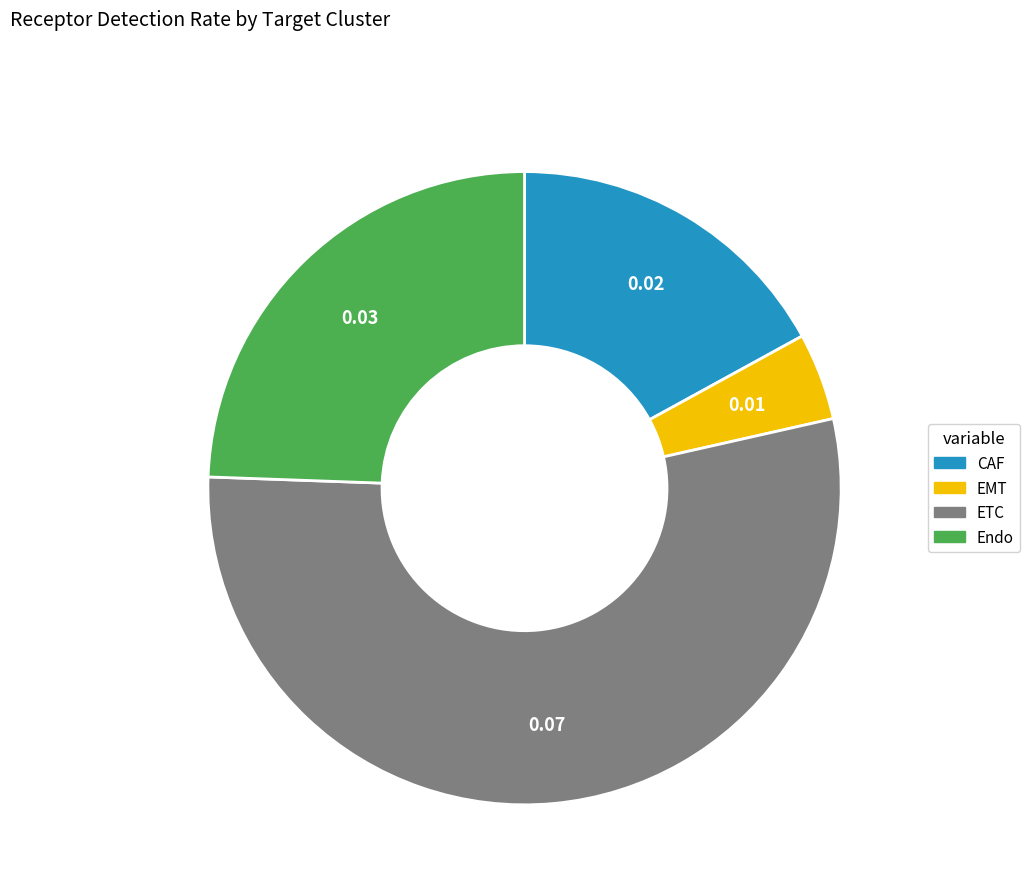

Is the sum of Endo and ETC greater than half?

Yes